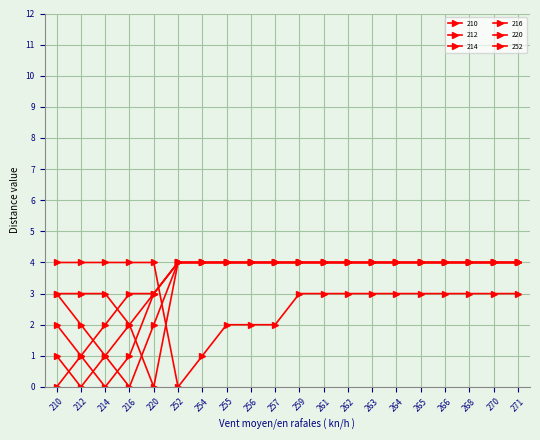

What is the difference between the maximum and second lowest values in the 252 series?

3